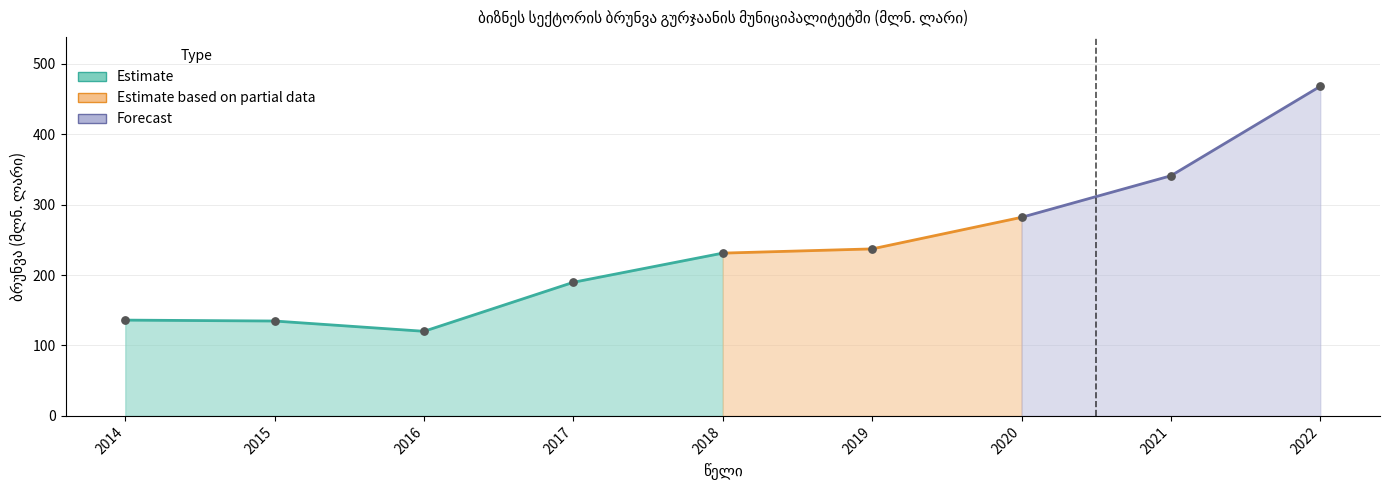

Which has a higher value, 2019 or 2020?

2020